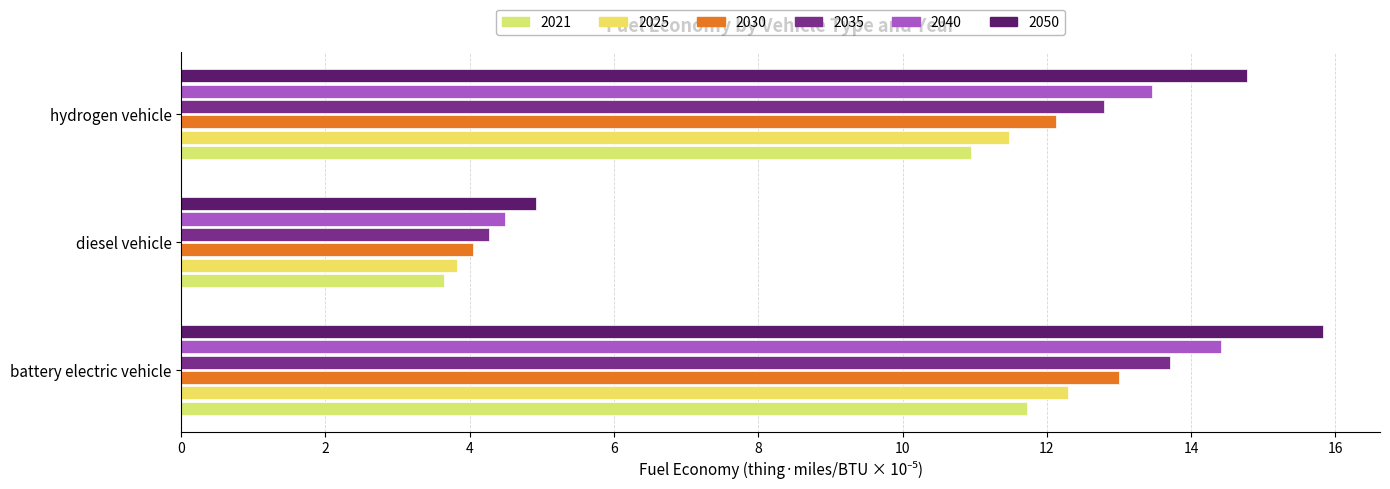

Count the number of categories in the chart.

3